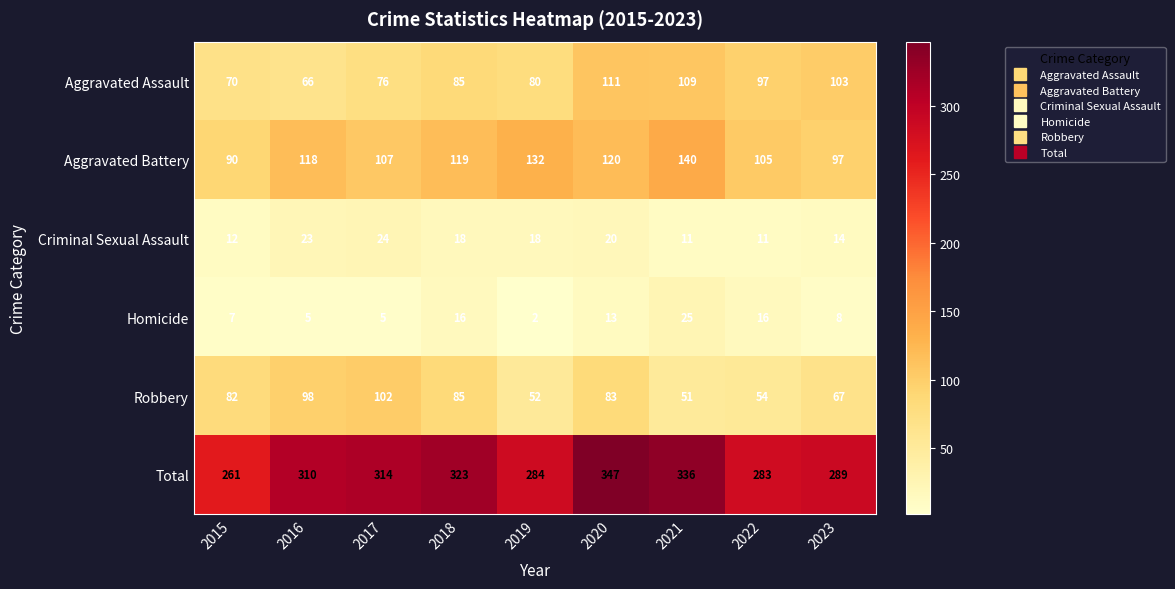

What is the difference between the maximum and minimum values in the Aggravated Battery series?

50